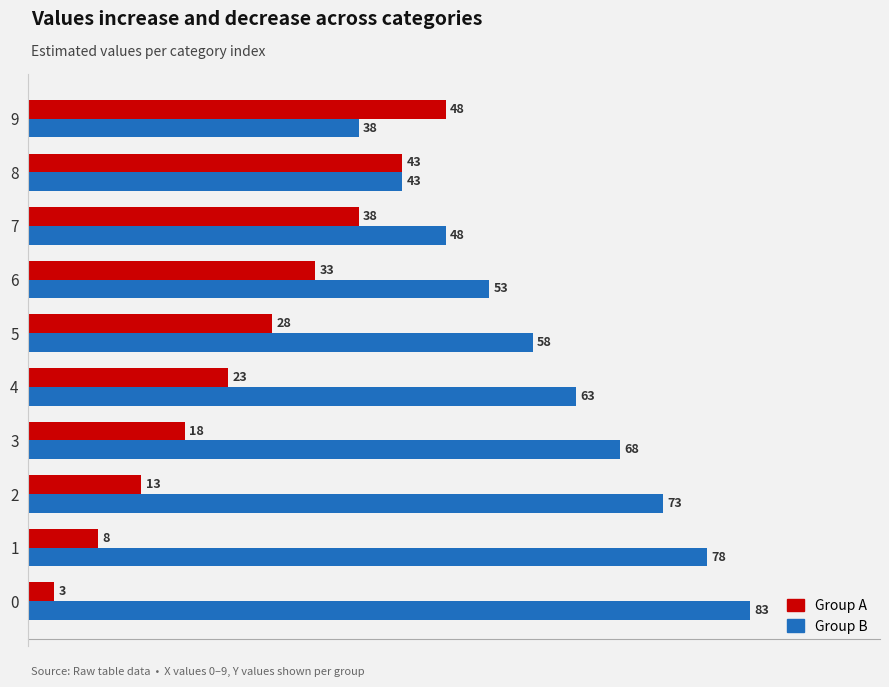

Is it true that Group A equals 9 at 3?

False